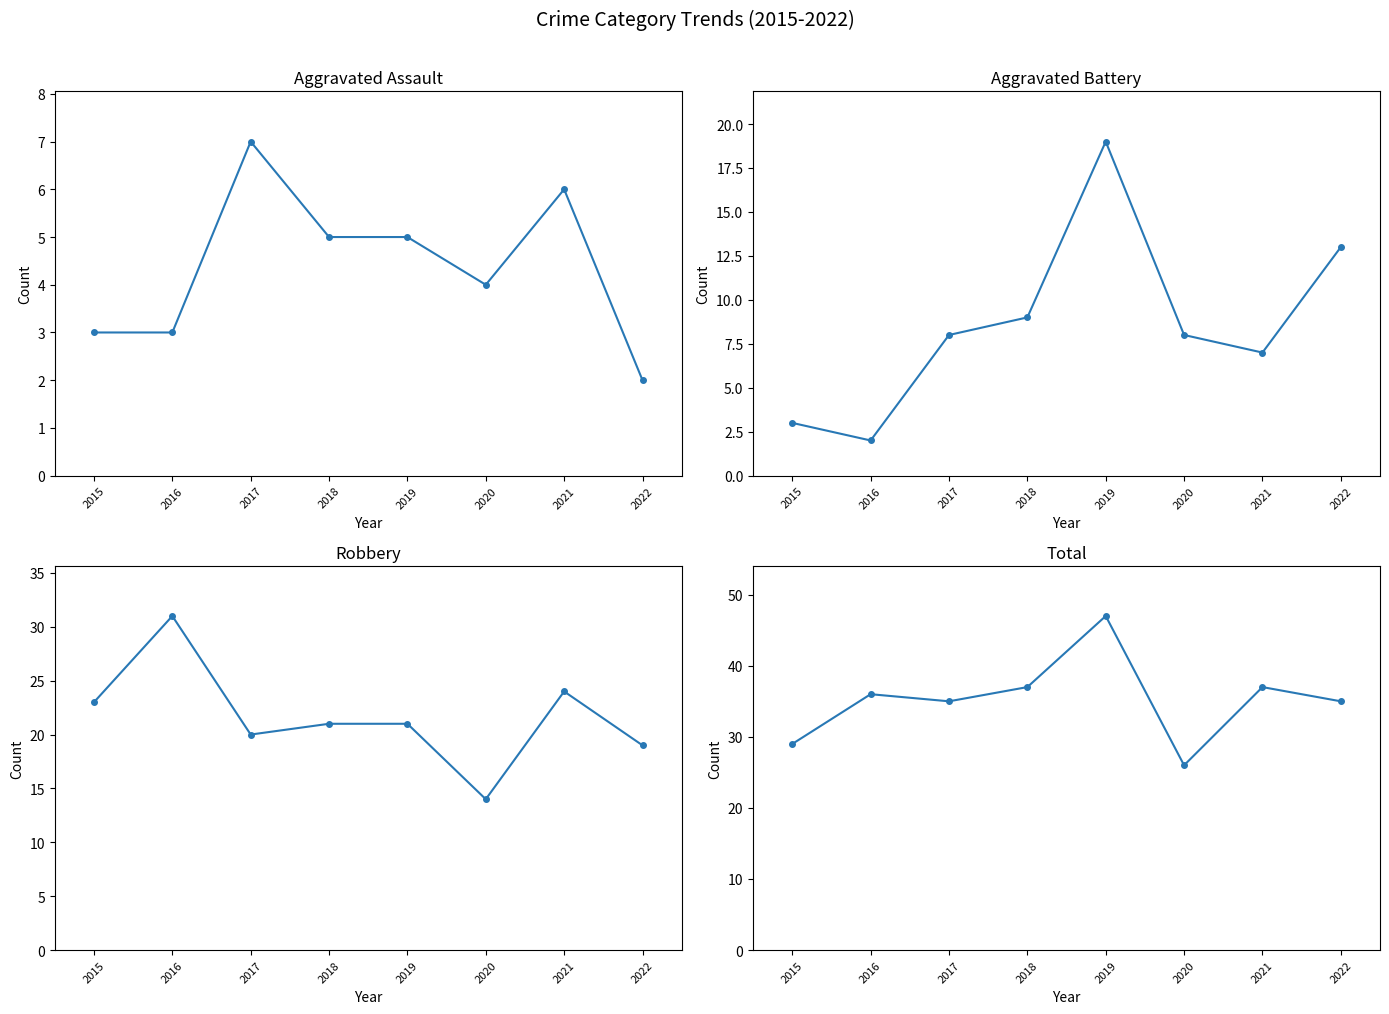

In Total, how many points are lower than both neighbors (excluding endpoints)?

2